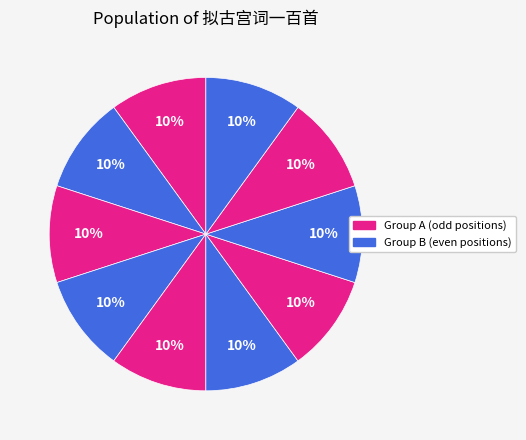

How many segments does this pie chart have?

10